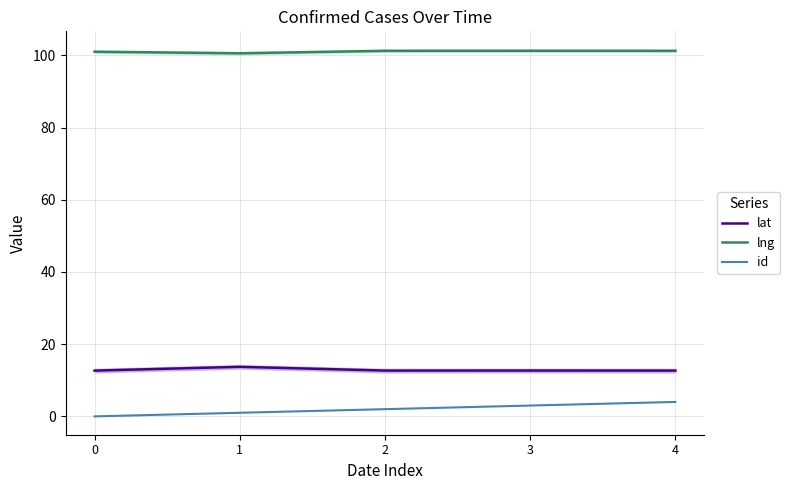

What is the difference between the maximum and minimum values in the id series?

4.0